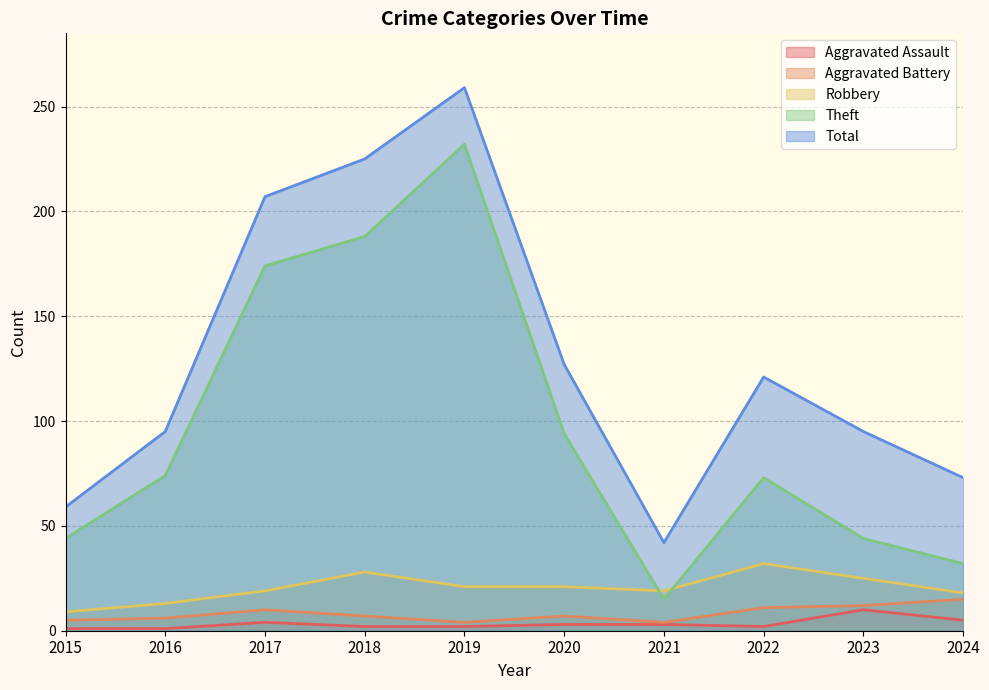

True or false: Total has more than 2 interior local peaks.

False